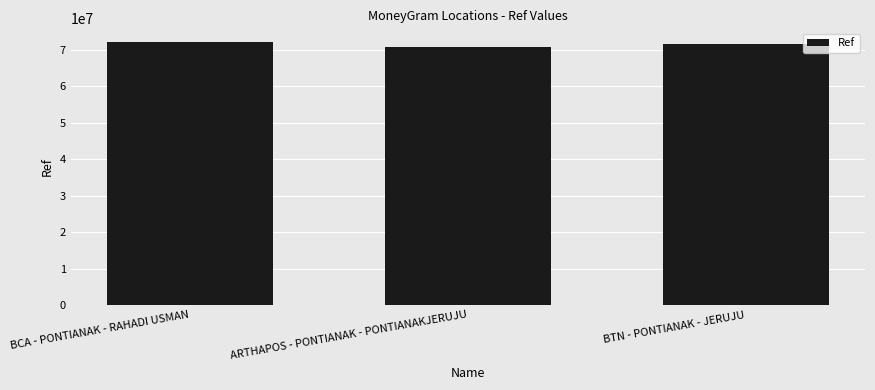

What is the change in value from ARTHAPOS - PONTIANAK - PONTIANAKJERUJU to BTN - PONTIANAK - JERUJU?

+845348